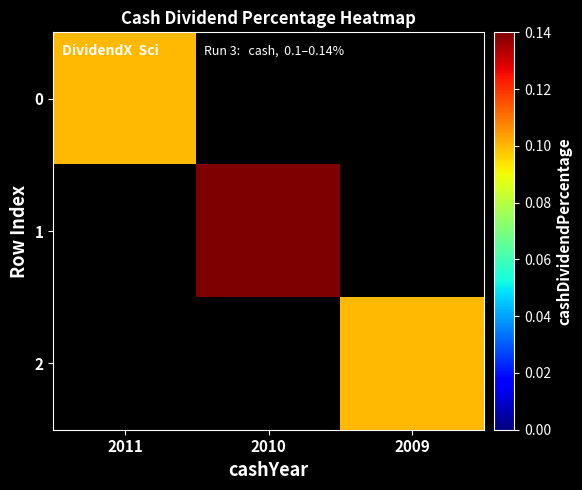

Which series has the largest total across all categories?

1